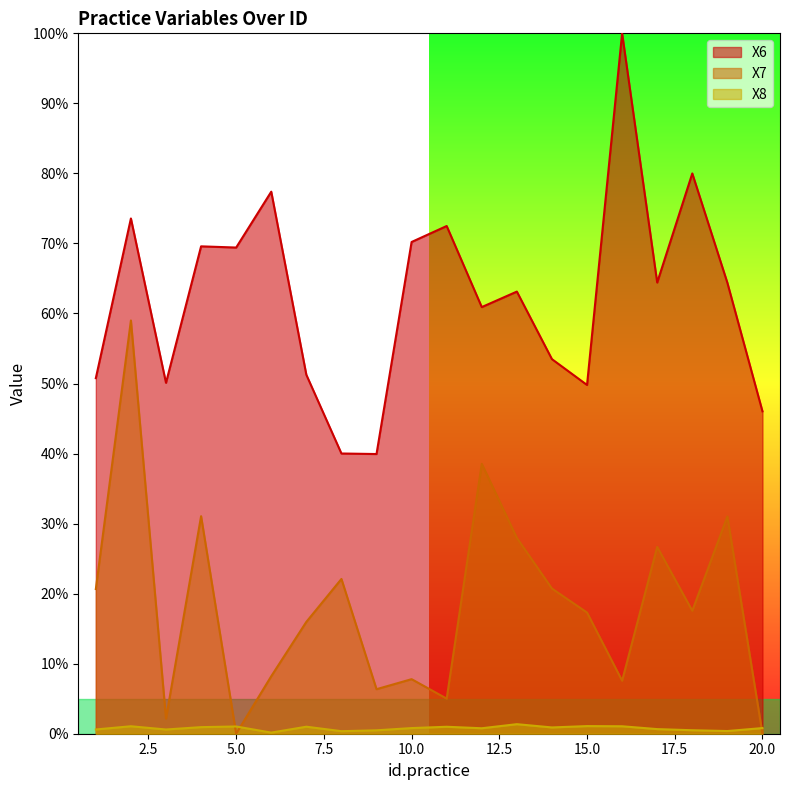

Rank the series at 14 from highest to lowest value.

X6, X7, X8